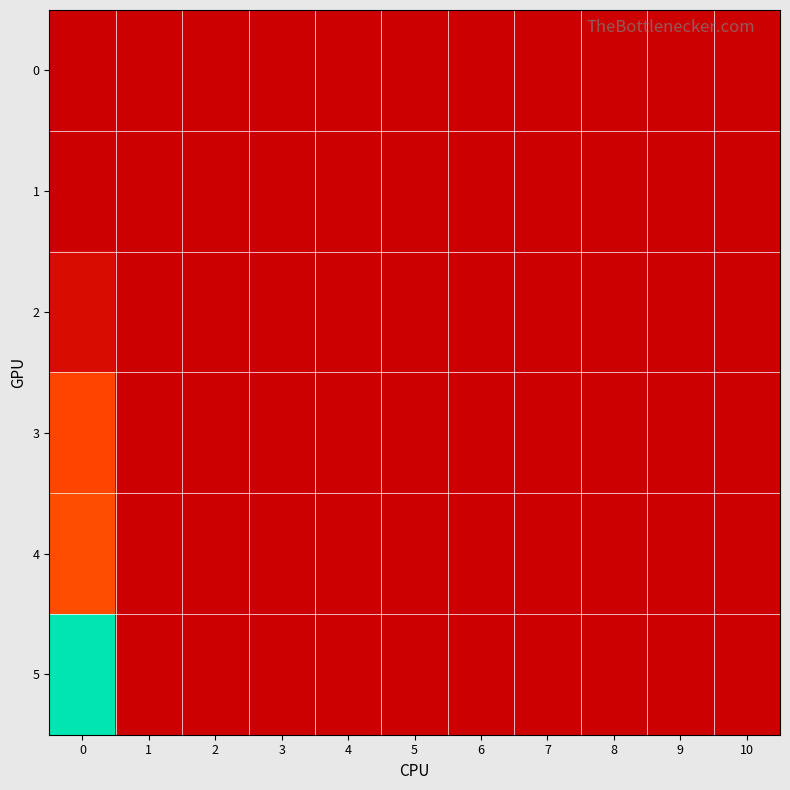

Rank the series at 1 from lowest to highest value.

0, 1, 2, 3, 4, 5